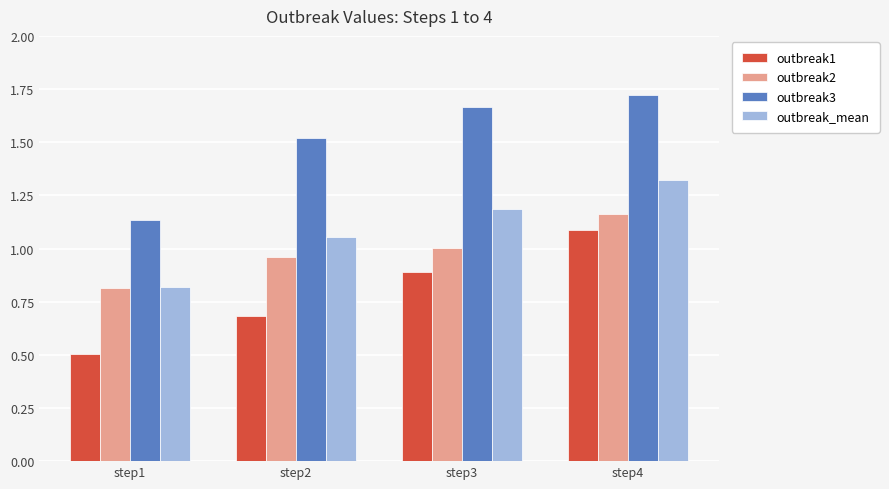

Which label corresponds to the smallest value in the chart?

step1